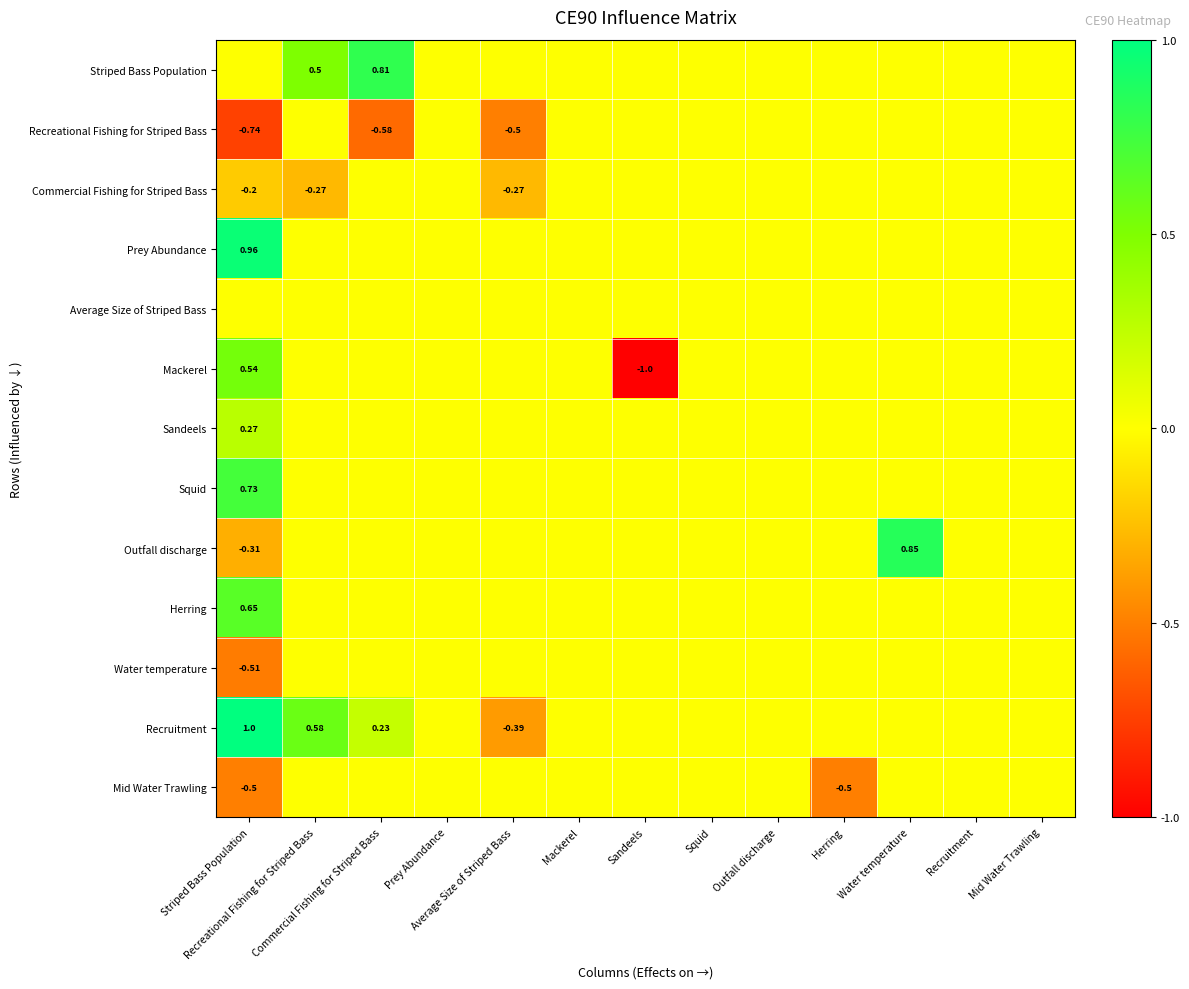

What is the difference between the highest and lowest values at Sandeels?

1.0